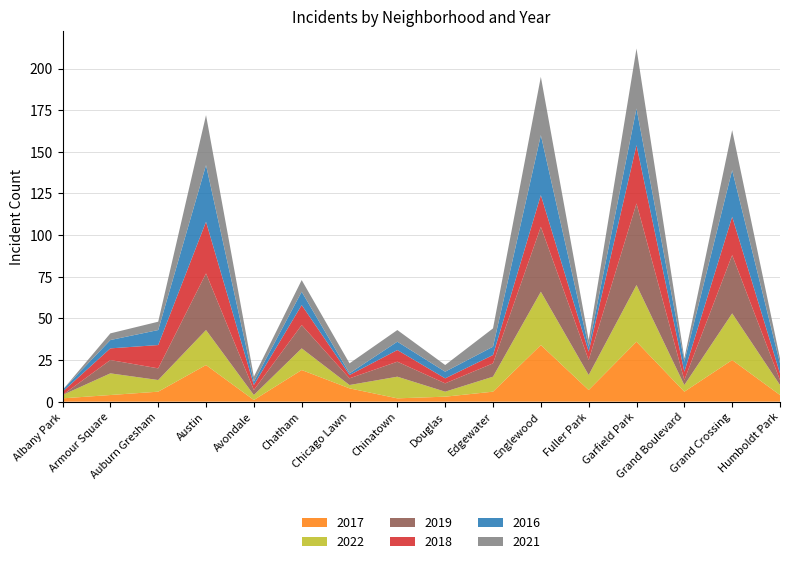

Reading left to right, list all the values displayed in this chart.

2017: Albany Park=2	Armour Square=4	Auburn Gresham=6	Austin=22	Avondale=1	Chatham=19	Chicago Lawn=8	Chinatown=2	Douglas=3	Edgewater=6	Englewood=34	Fuller Park=7	Garfield Park=36	Grand Boulevard=6	Grand Crossing=25	Humboldt Park=4
2022: Albany Park=2	Armour Square=13	Auburn Gresham=7	Austin=21	Avondale=3	Chatham=13	Chicago Lawn=2	Chinatown=13	Douglas=3	Edgewater=9	Englewood=32	Fuller Park=9	Garfield Park=34	Grand Boulevard=4	Grand Crossing=28	Humboldt Park=6
2019: Albany Park=0	Armour Square=8	Auburn Gresham=7	Austin=34	Avondale=3	Chatham=14	Chicago Lawn=4	Chinatown=9	Douglas=5	Edgewater=8	Englewood=39	Fuller Park=9	Garfield Park=49	Grand Boulevard=3	Grand Crossing=35	Humboldt Park=3
2018: Albany Park=2	Armour Square=7	Auburn Gresham=14	Austin=31	Avondale=3	Chatham=12	Chicago Lawn=2	Chinatown=7	Douglas=3	Edgewater=5	Englewood=19	Fuller Park=5	Garfield Park=35	Grand Boulevard=5	Grand Crossing=23	Humboldt Park=4
2016: Albany Park=1	Armour Square=5	Auburn Gresham=9	Austin=34	Avondale=2	Chatham=8	Chicago Lawn=1	Chinatown=5	Douglas=4	Edgewater=5	Englewood=36	Fuller Park=3	Garfield Park=22	Grand Boulevard=6	Grand Crossing=28	Humboldt Park=6
2021: Albany Park=0	Armour Square=4	Auburn Gresham=5	Austin=30	Avondale=3	Chatham=7	Chicago Lawn=6	Chinatown=7	Douglas=4	Edgewater=11	Englewood=35	Fuller Park=4	Garfield Park=36	Grand Boulevard=2	Grand Crossing=24	Humboldt Park=3